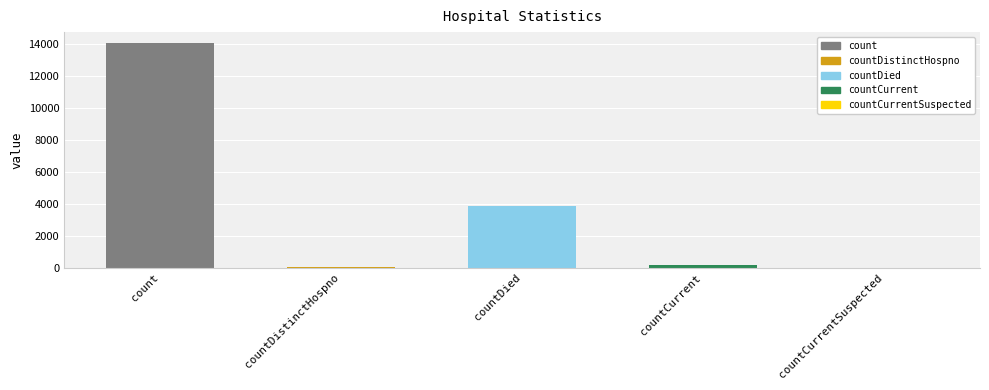

Count the number of categories in the chart.

5